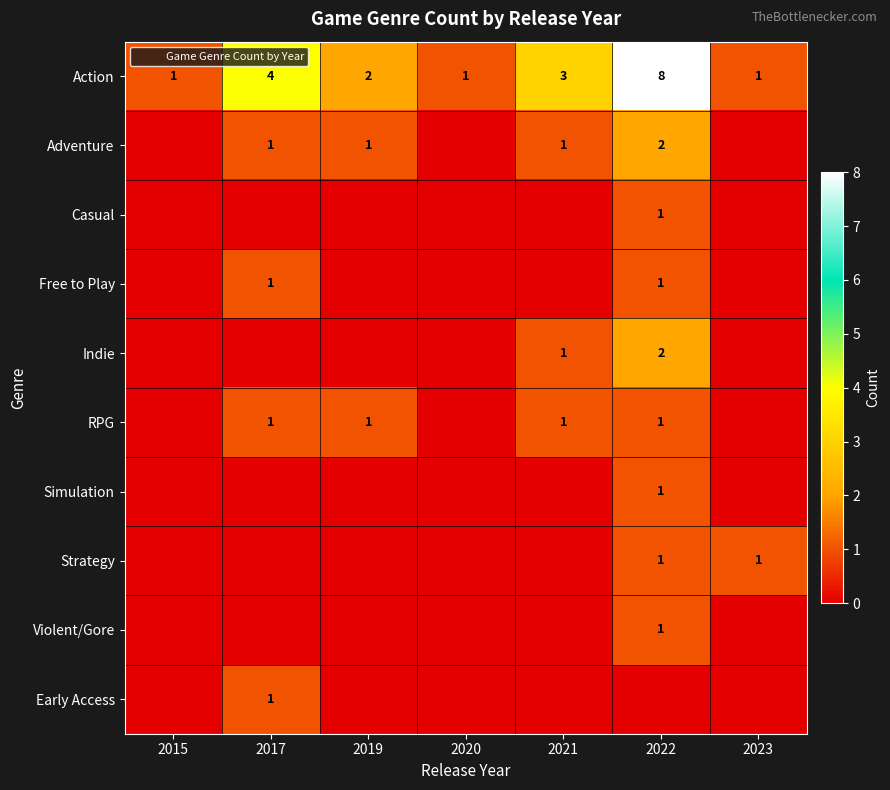

What is the maximum value for Casual?

1